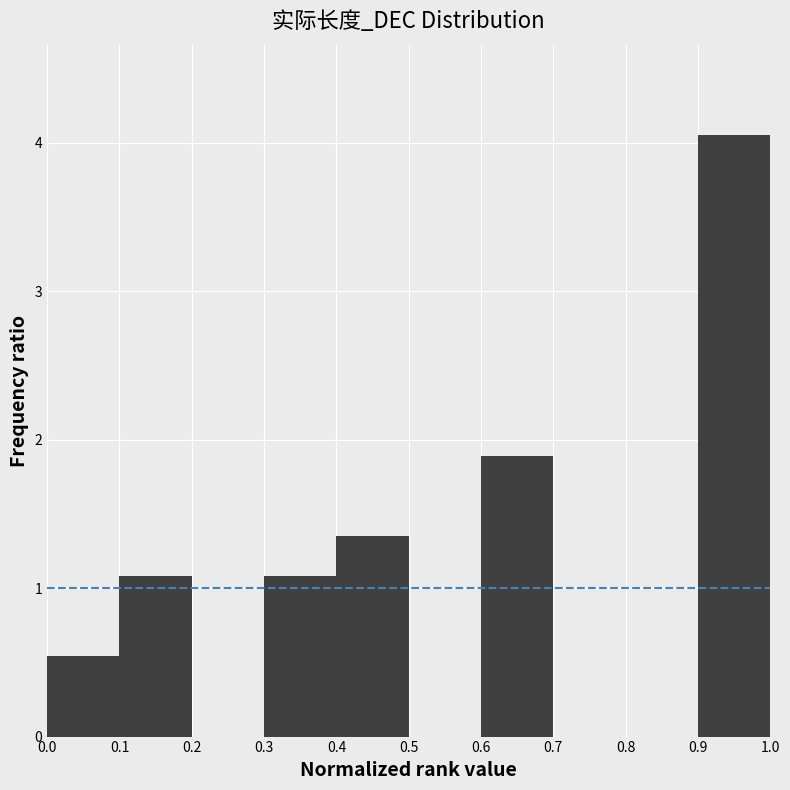

Reading left to right, list every bar in this chart as the range it spans on the x-axis followed by its height. The values are not printed on the chart, so give them approximately, as read against the axis.

0.0 to 0.1: 0.5
0.1 to 0.2: 1.1
0.2 to 0.3: 0
0.3 to 0.4: 1.1
0.4 to 0.5: 1.4
0.5 to 0.6: 0
0.6 to 0.7: 1.9
0.7 to 0.8: 0
0.8 to 0.9: 0
0.9 to 1.0: 4.1